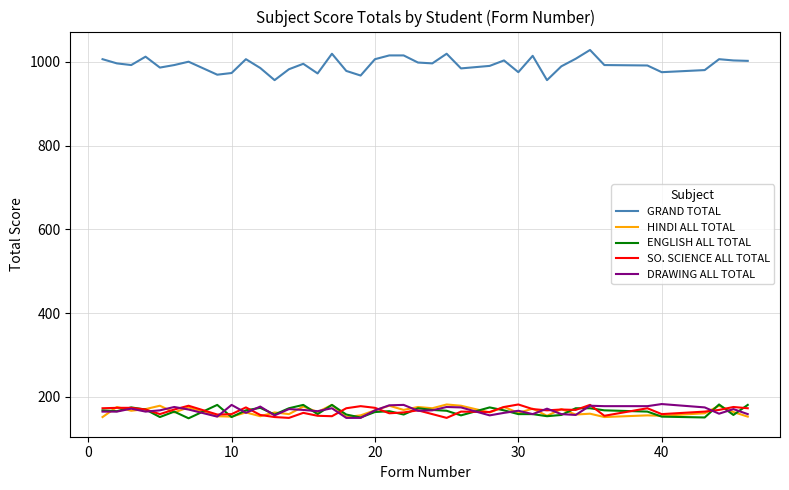

True or false: HINDI ALL TOTAL and DRAWING ALL TOTAL cross at least once.

True